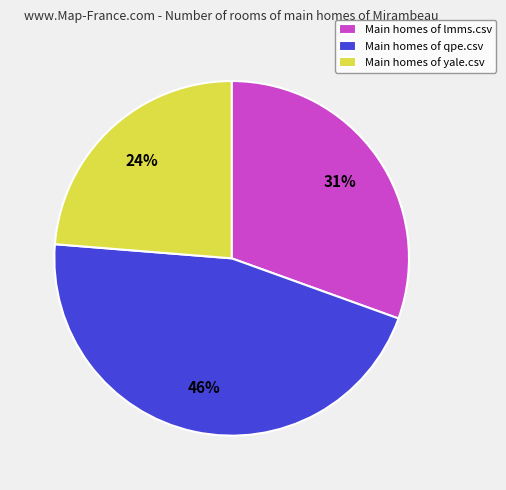

Is it true that Main homes of qpe.csv is 35% of the pie?

False